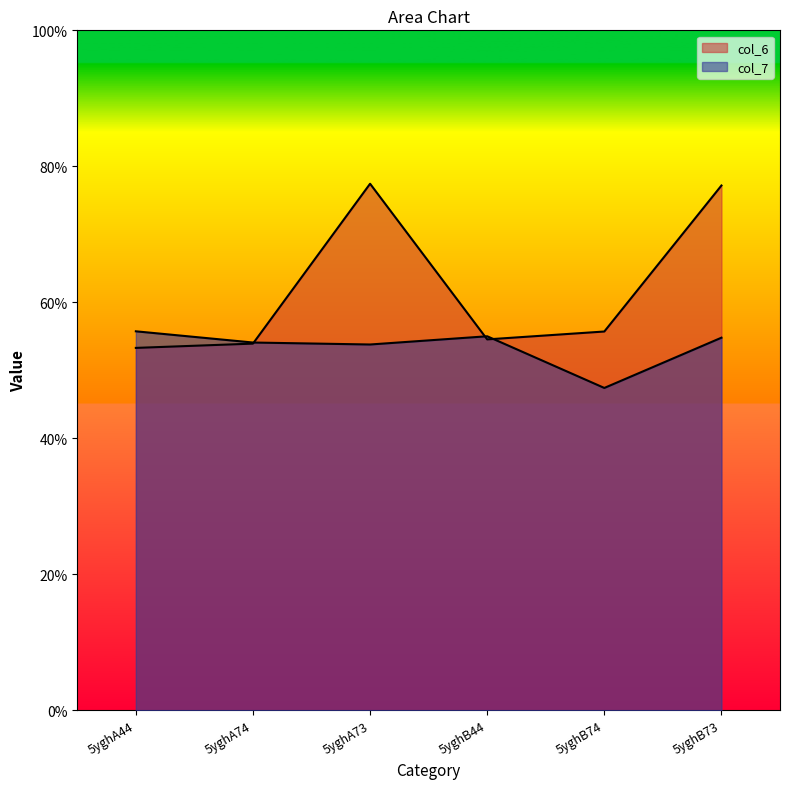

Reading left to right, what are all the values shown in this chart?

col_6: 5yghA44=5.3	5yghA74=5.4	5yghA73=7.7	5yghB44=5.5	5yghB74=5.6	5yghB73=7.7
col_7: 5yghA44=5.6	5yghA74=5.4	5yghA73=5.4	5yghB44=5.5	5yghB74=4.7	5yghB73=5.5